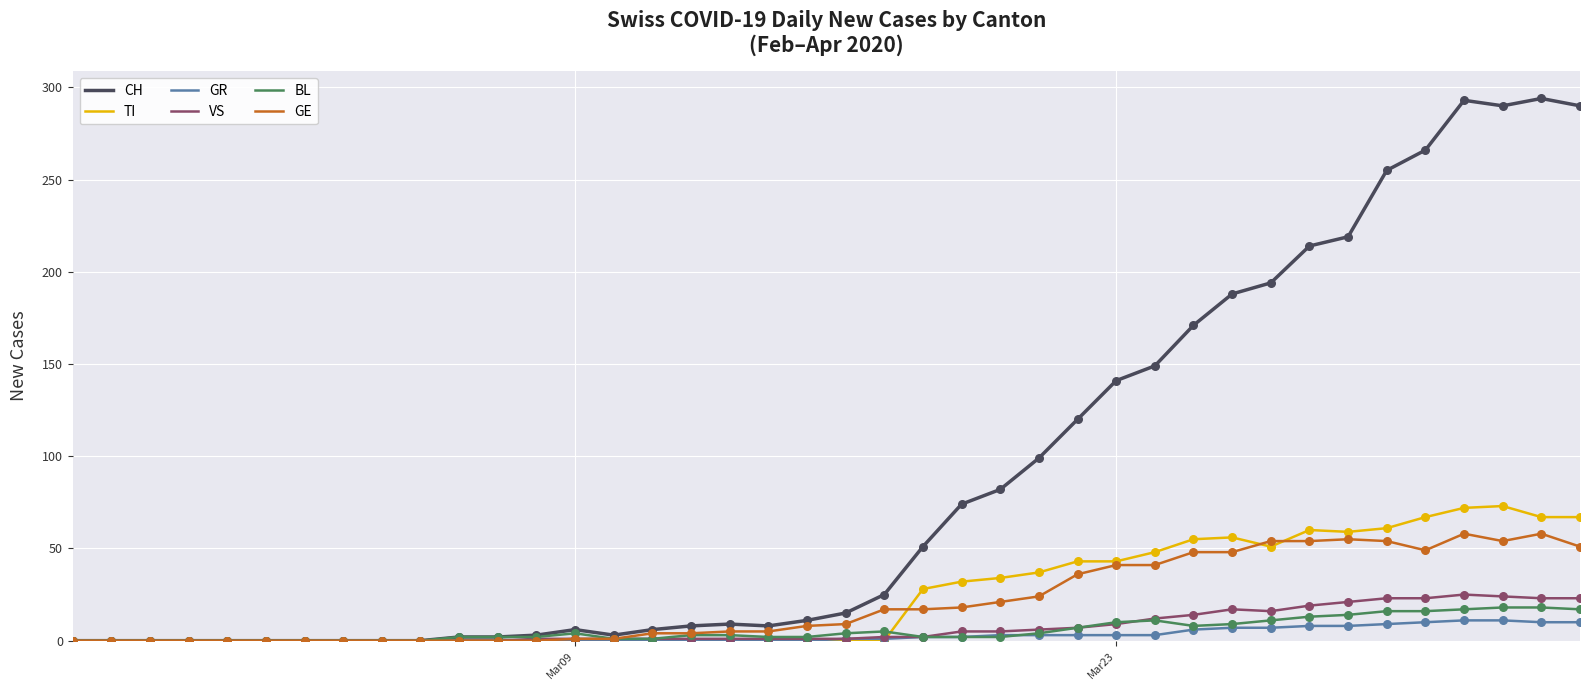

What are all the series names shown in the legend?

CH, TI, GR, VS, BL, GE